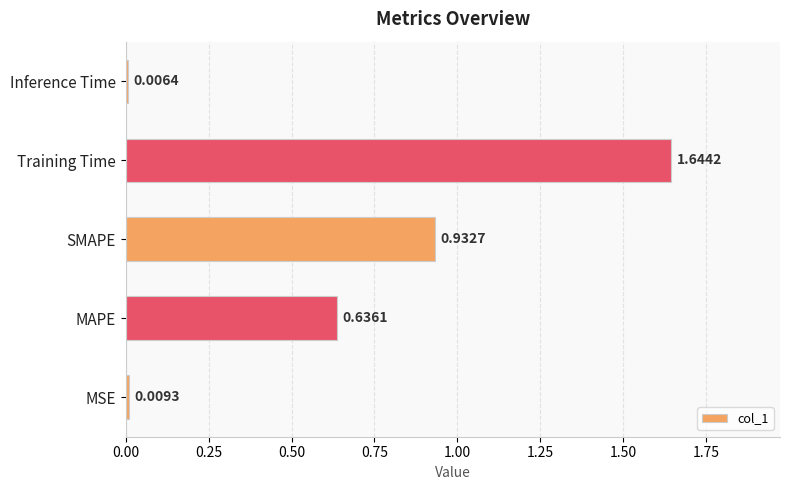

What is the sum of all values?

3.2